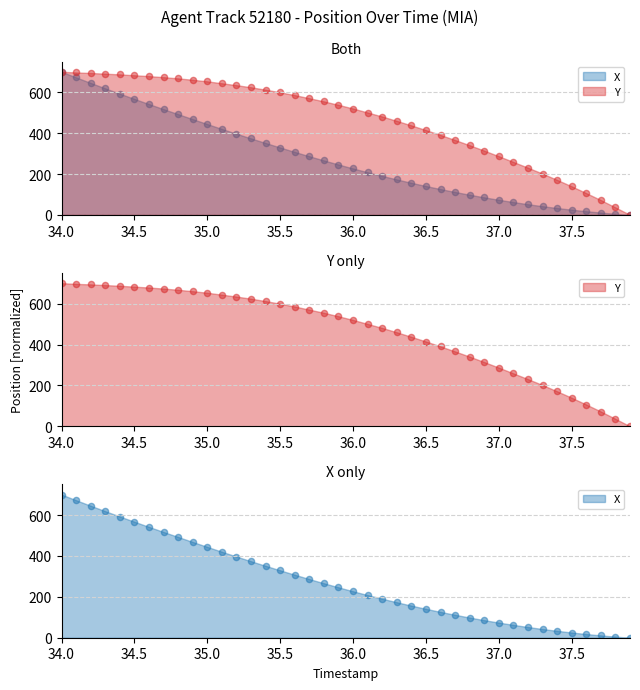

Which series has the largest total across all categories?

Y